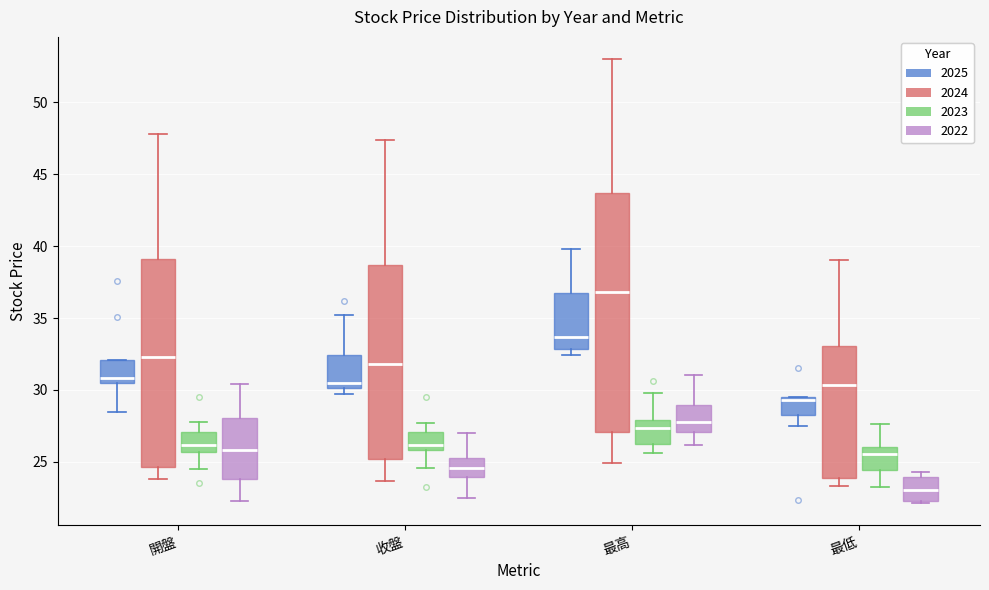

Reading left to right, read every box against the y-axis: the position of its median line, the range the box covers, and the ends of its whiskers. The values are not printed on the chart, so give them approximately, as read against the axis.

開盤 (2025): median 31.0, box 30.5 to 32.0, whiskers 28.5 to 32.0
開盤 (2024): median 32.5, box 24.5 to 39.0, whiskers 24.0 to 48.0
開盤 (2023): median 26.0, box 25.5 to 27.0, whiskers 24.5 to 28.0
開盤 (2022): median 26.0, box 24.0 to 28.0, whiskers 22.5 to 30.5
收盤 (2025): median 30.5, box 30.0 to 32.5, whiskers 30.0 (just below the box's lower edge) to 35.0
收盤 (2024): median 32.0, box 25.0 to 38.5, whiskers 23.5 to 47.5
收盤 (2023): median 26.0 (just above the box's lower edge), box 26.0 to 27.0, whiskers 24.5 to 27.5
收盤 (2022): median 24.5, box 24.0 to 25.5, whiskers 22.5 to 27.0
最高 (2025): median 33.5, box 33.0 to 36.5, whiskers 32.5 to 40.0
最高 (2024): median 37.0, box 27.0 to 43.5, whiskers 25.0 to 53.0
最高 (2023): median 27.5, box 26.5 to 28.0, whiskers 25.5 to 30.0
最高 (2022): median 28.0, box 27.0 to 29.0, whiskers 26.0 to 31.0
最低 (2025): median 29.5 (just below the box's upper edge), box 28.5 to 29.5, whiskers 27.5 to 29.5
最低 (2024): median 30.5, box 24.0 to 33.0, whiskers 23.5 to 39.0
最低 (2023): median 25.5, box 24.5 to 26.0, whiskers 23.5 to 27.5
最低 (2022): median 23.0, box 22.5 to 24.0, whiskers 22.0 to 24.5